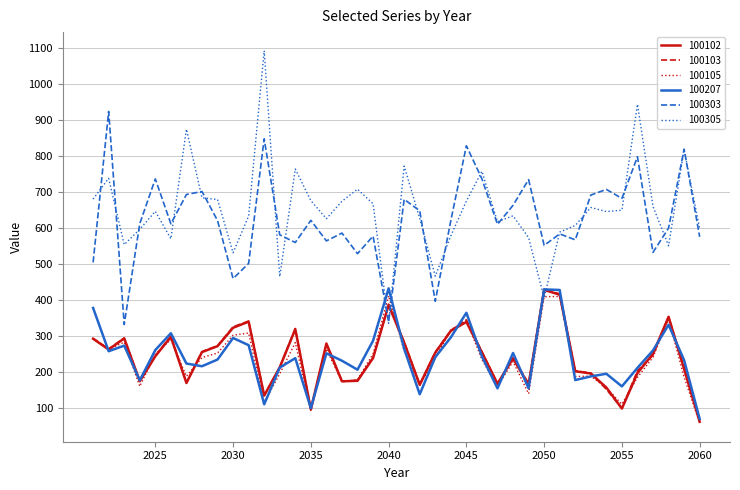

What is the minimum value shown in the chart?

57.2